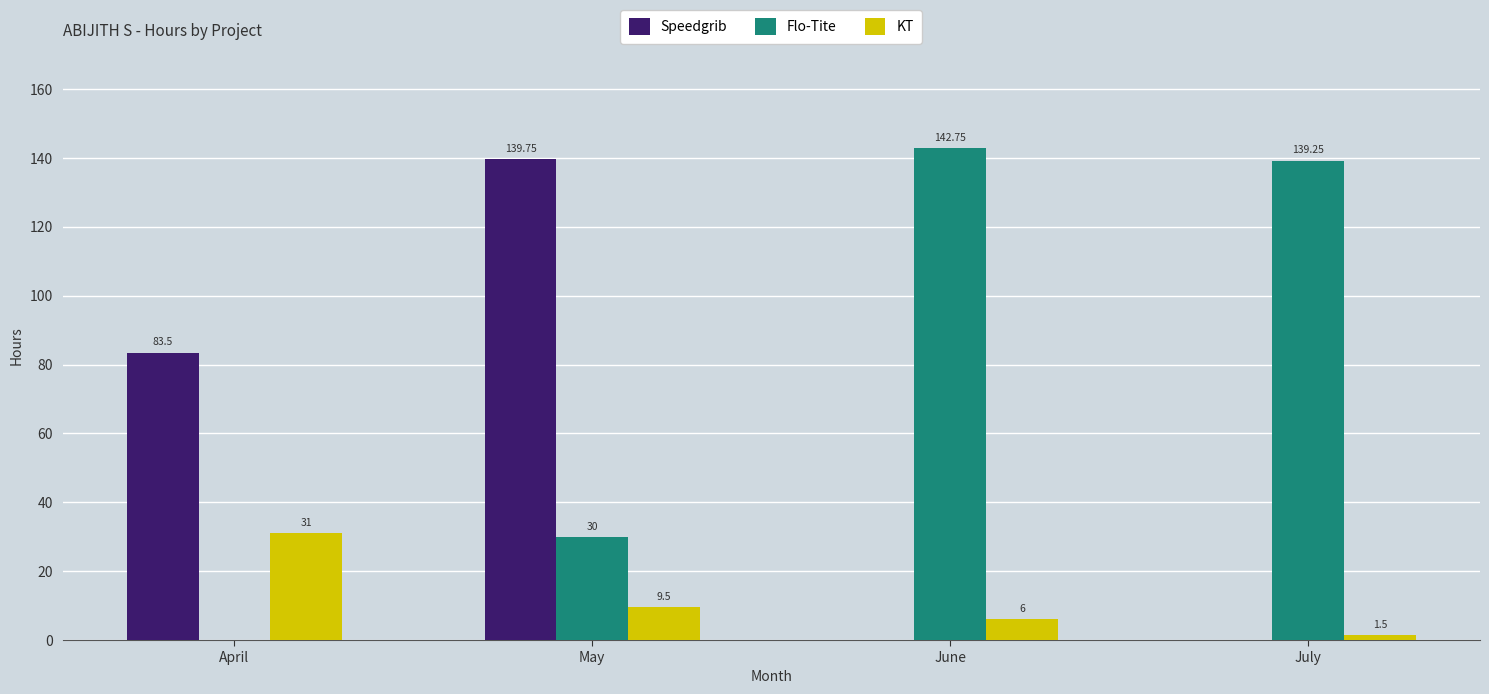

Which category has the highest value in the KT series?

April